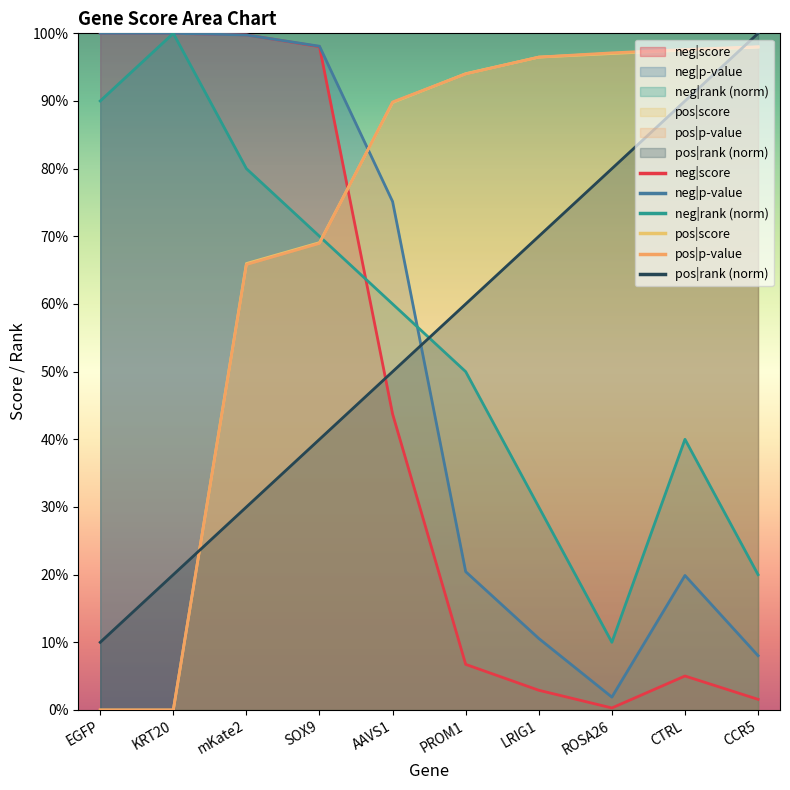

Where do pos|rank and neg|p-value first cross each other?

AAVS1 and PROM1